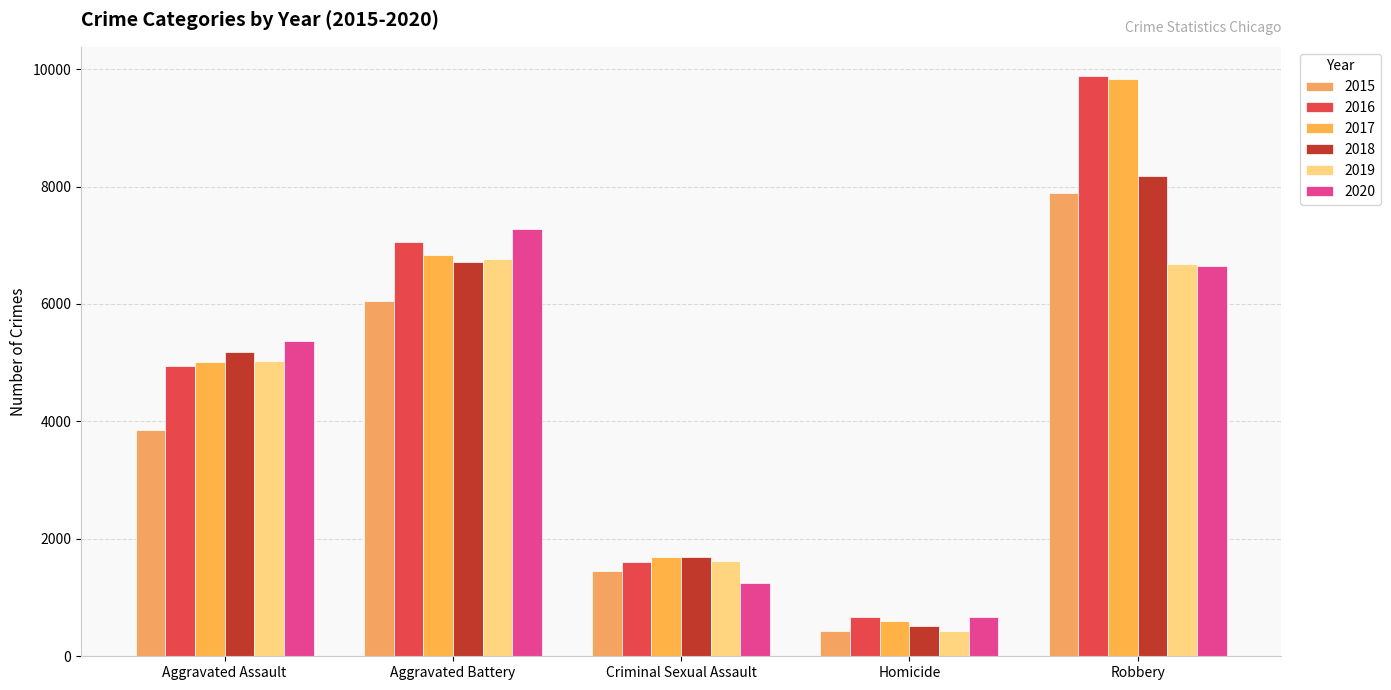

What is the smallest value displayed?

430